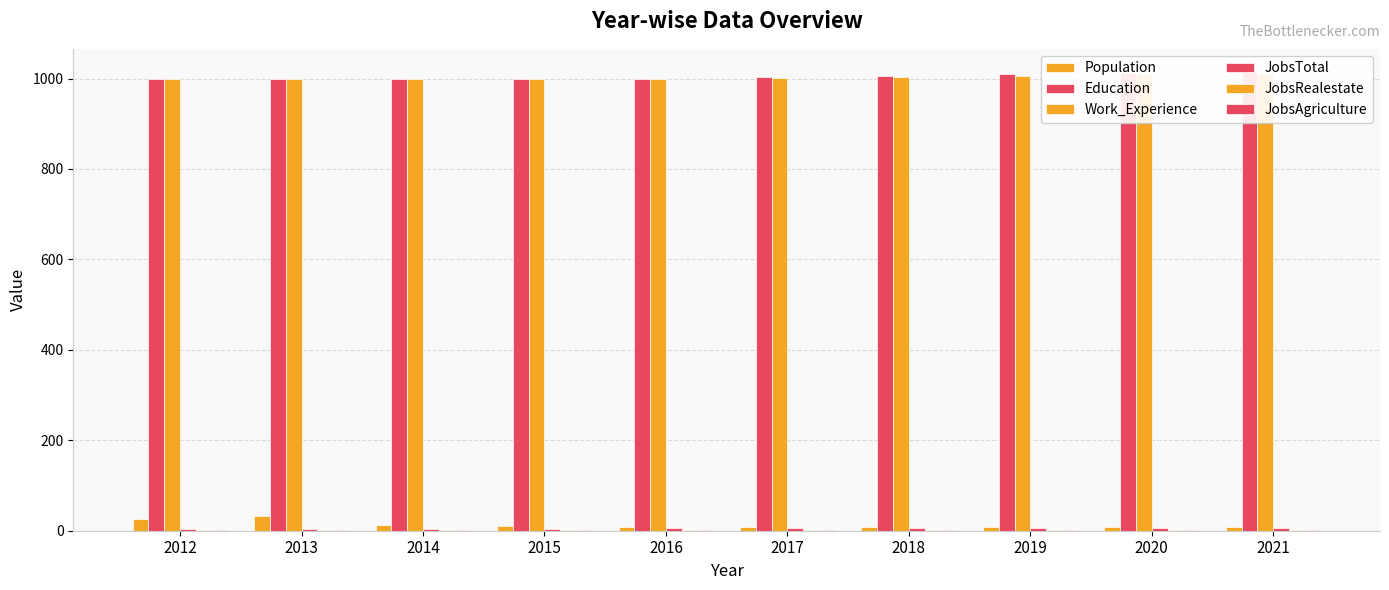

List the series in order of their peak value, highest first.

Education, Work_Experience, Population, JobsTotal, JobsRealestate, JobsAgriculture